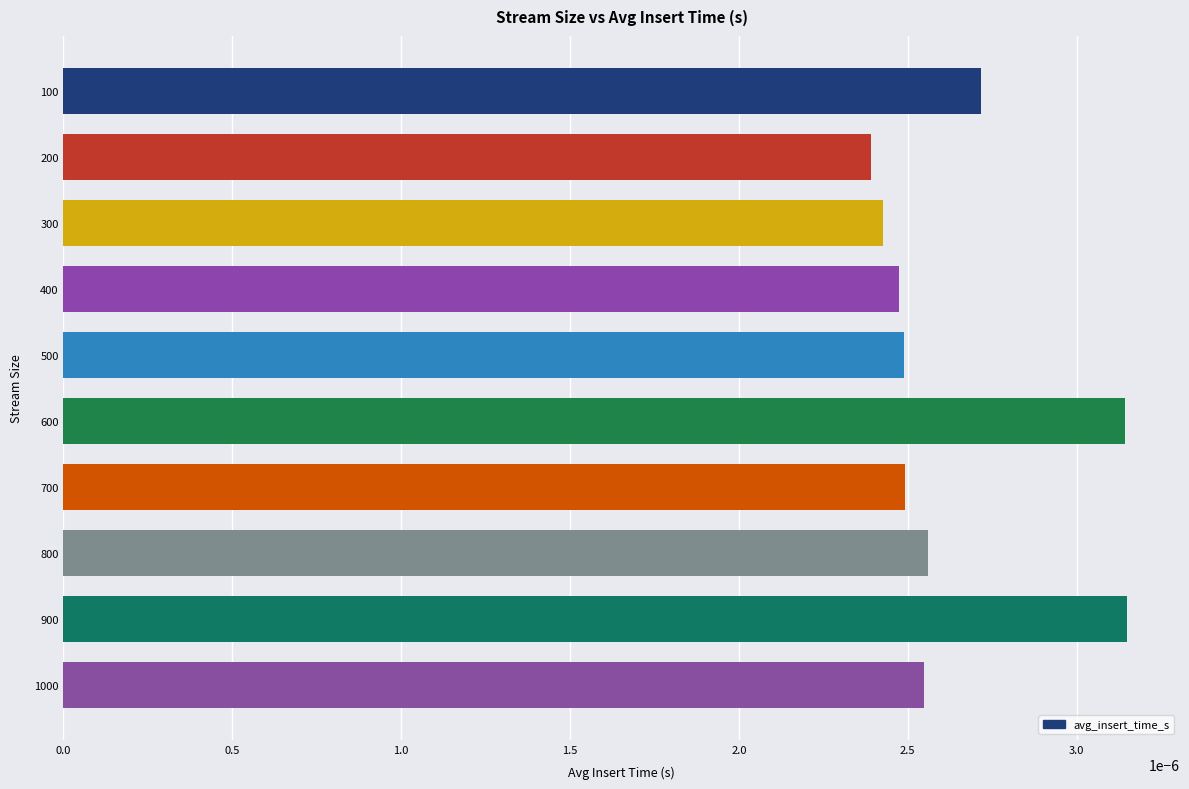

Which has a higher value, 300 or 1000?

1000